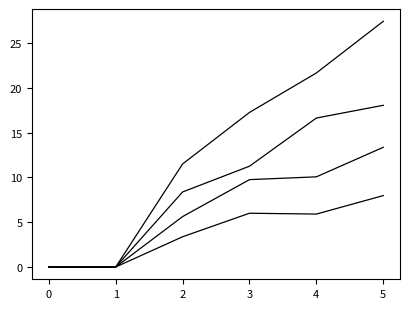

What is the total value across all series at 2?

28.9